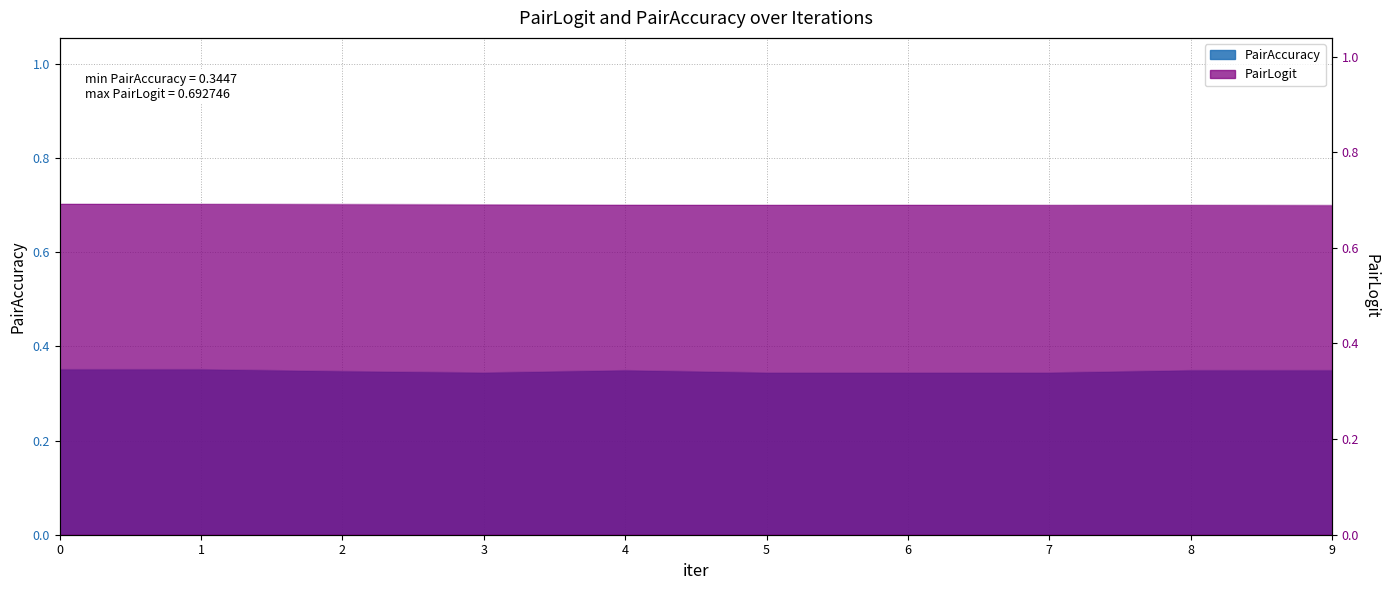

What is the difference between the highest and lowest values at 0?

0.3